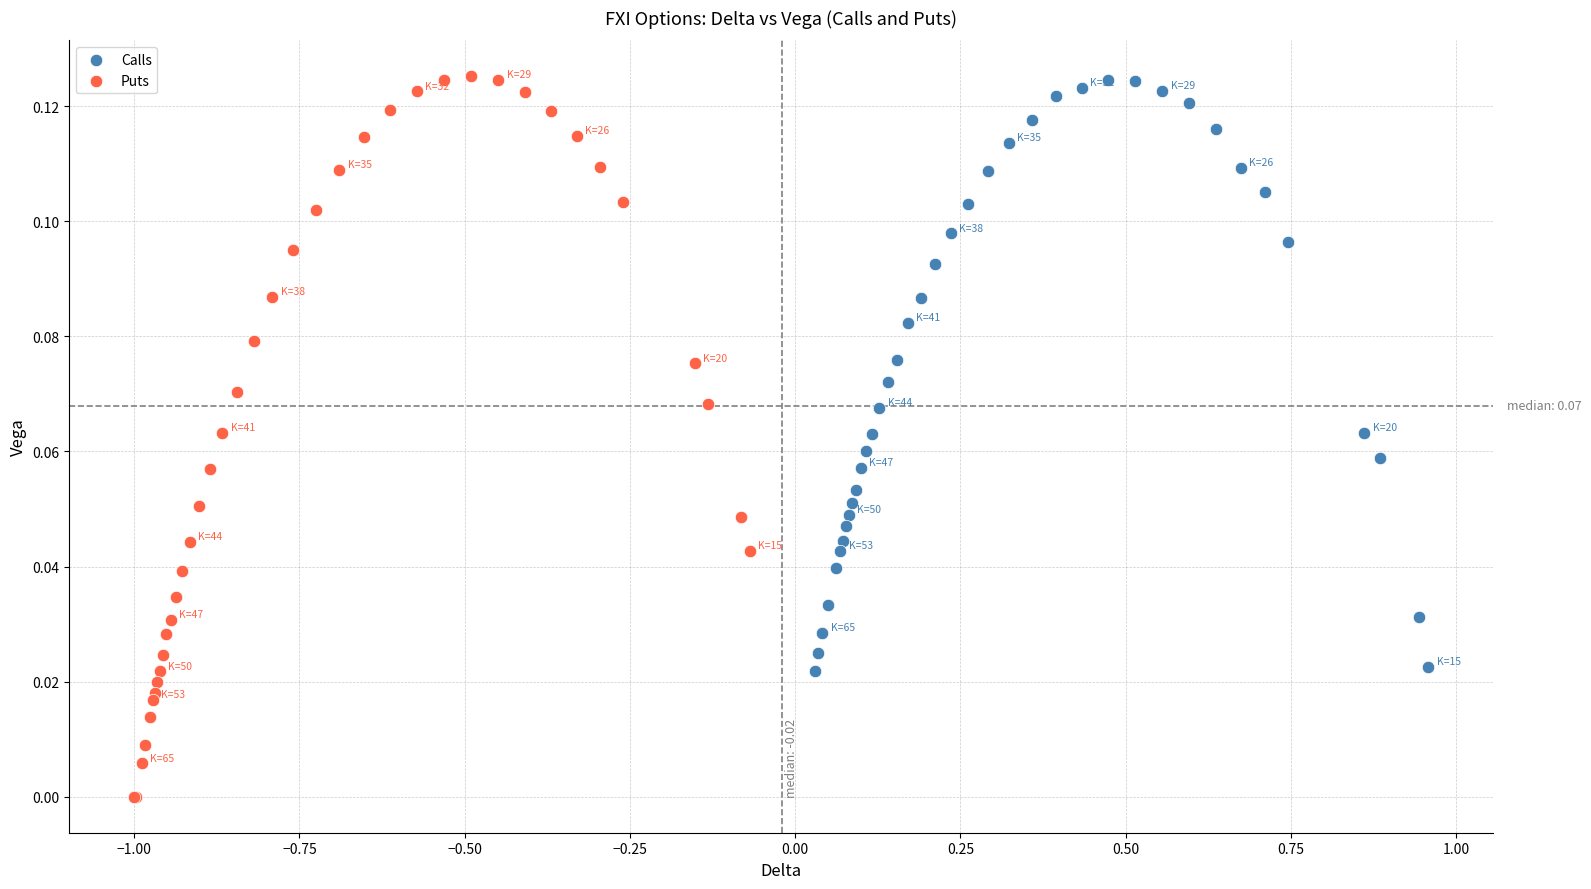

Which series has the widest spread of Y values?

Puts